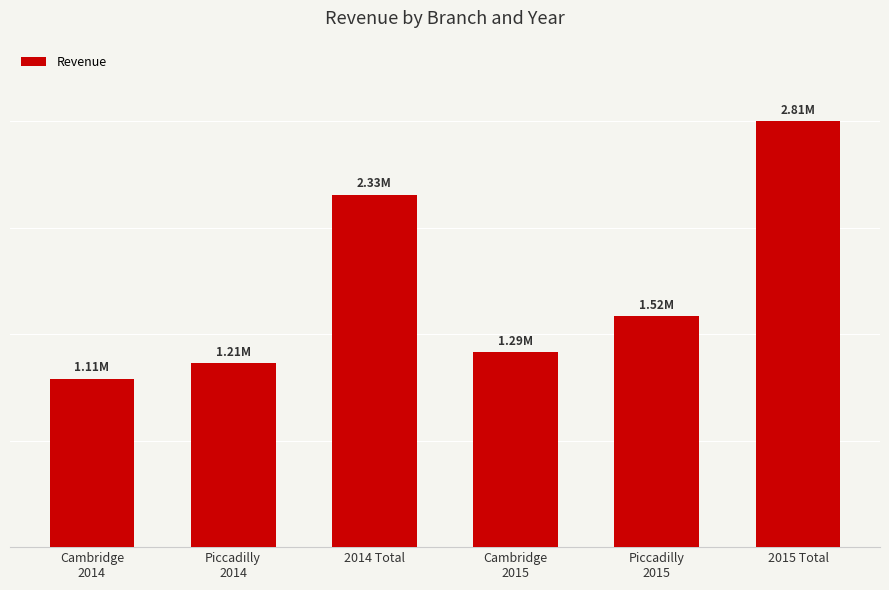

What is the change in value from Piccadilly
2014 to 2014 Total?

+1111886